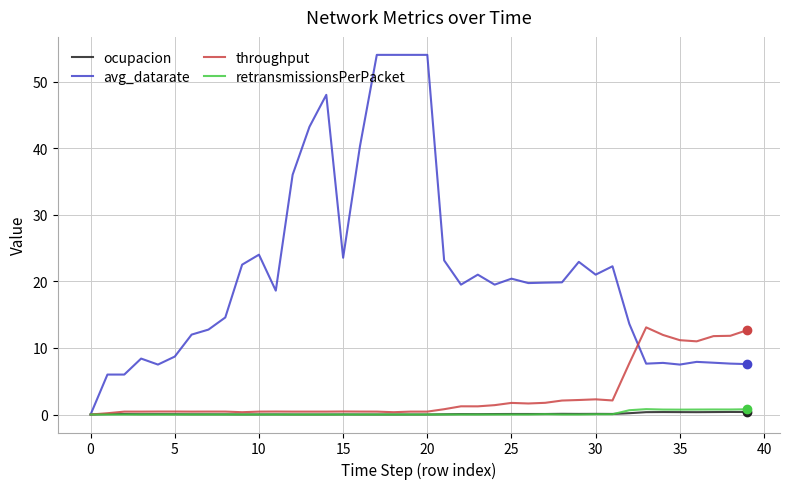

Which series has the largest range (max minus min)?

avg_datarate